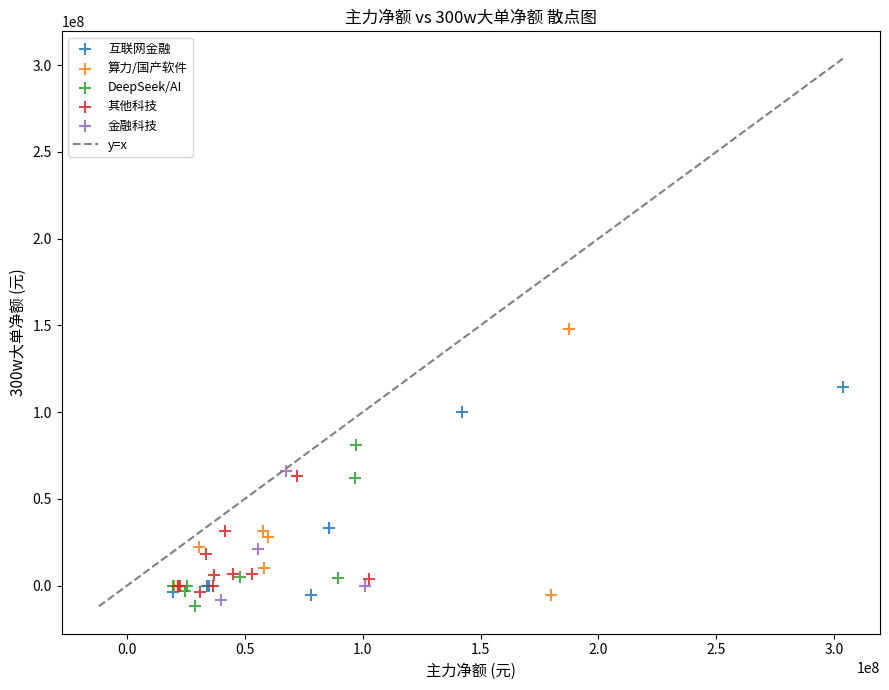

Which series contains the highest Y value?

算力/国产软件